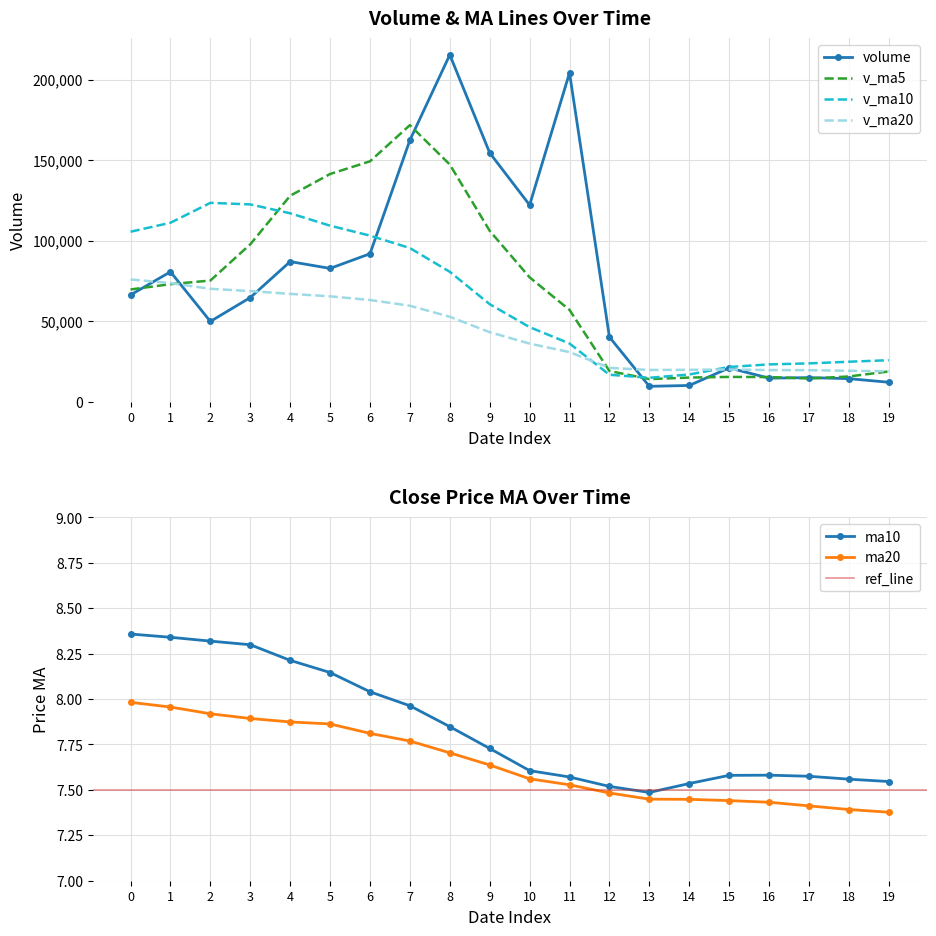

Reading right to left, what are all the values shown in this chart?

volume: 11990.1	14226.1	14871.0	14544.9	20894.7	9996.0	9452.0	40073.8	204165.0	122080.8	154486.3	215396.1	162362.4	91813.5	82708.3	86942.1	64593.8	49780.1	80597.3	66230.4
v_ma5: 18704.1	15575.5	14323.5	15226.9	15305.4	14906.5	13951.7	18992.3	56916.3	77153.5	106051.6	147240.4	171698.1	149227.8	141353.3	127844.5	97684.0	75167.6	72924.3	69628.7
v_ma10: 25676.8	24736.4	23706.4	23085.8	21482.5	16805.3	14763.6	16657.9	36071.6	46229.4	60479.1	80596.1	95345.2	103072.1	109253.4	116948.1	122462.2	123432.9	111076.1	105491.0
v_ma20: 18823.7	19112.1	19515.5	19553.4	19933.3	19708.1	19625.8	20931.7	30710.6	35999.1	43077.9	52666.2	59525.8	63078.9	65367.9	66876.7	68612.9	70045.4	73573.8	75860.2
ma10: 7.5	7.6	7.6	7.6	7.6	7.5	7.5	7.5	7.6	7.6	7.7	7.8	8.0	8.0	8.1	8.2	8.3	8.3	8.3	8.4
ma20: 7.4	7.4	7.4	7.4	7.4	7.4	7.4	7.5	7.5	7.6	7.6	7.7	7.8	7.8	7.9	7.9	7.9	7.9	8.0	8.0